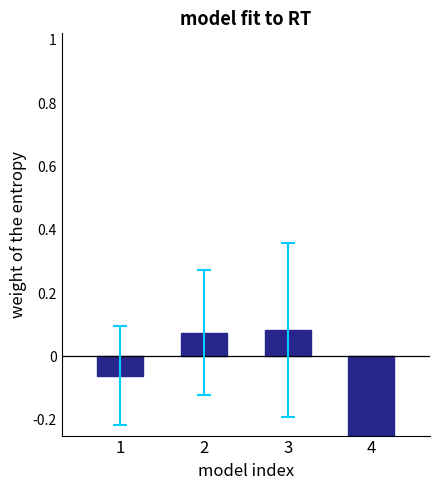

The chart shows a value of 0.1 at 2. True or false?

True